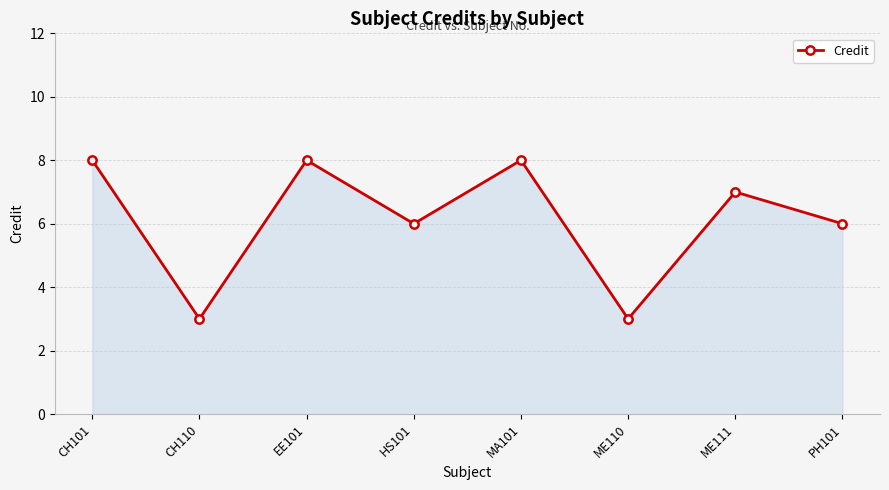

How many points are higher than both their immediate neighbors (excluding endpoints)?

3